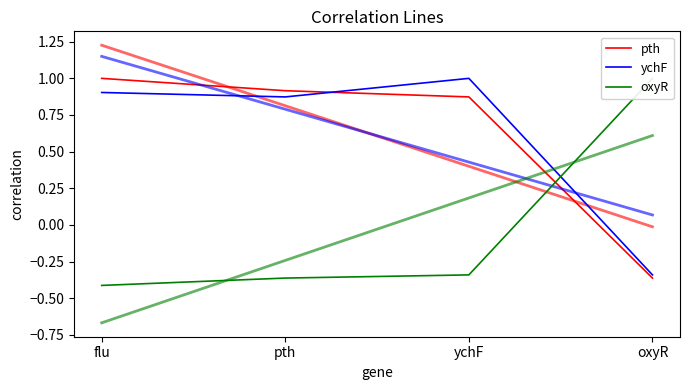

Which has a higher value, pth or ychF?

pth